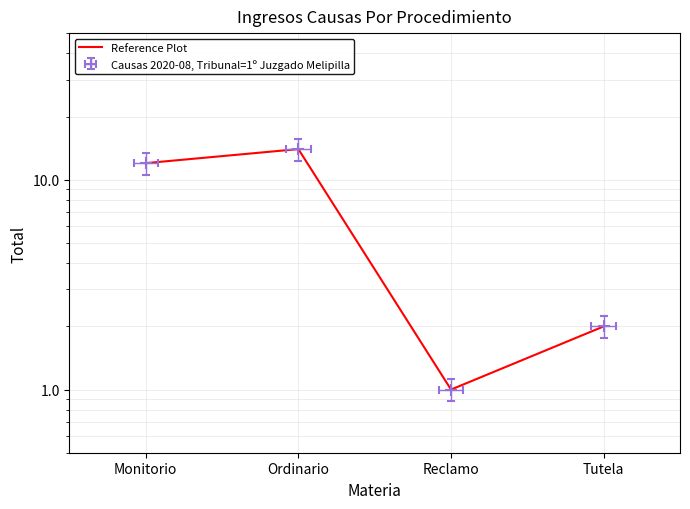

Count the number of values greater than 12.

1